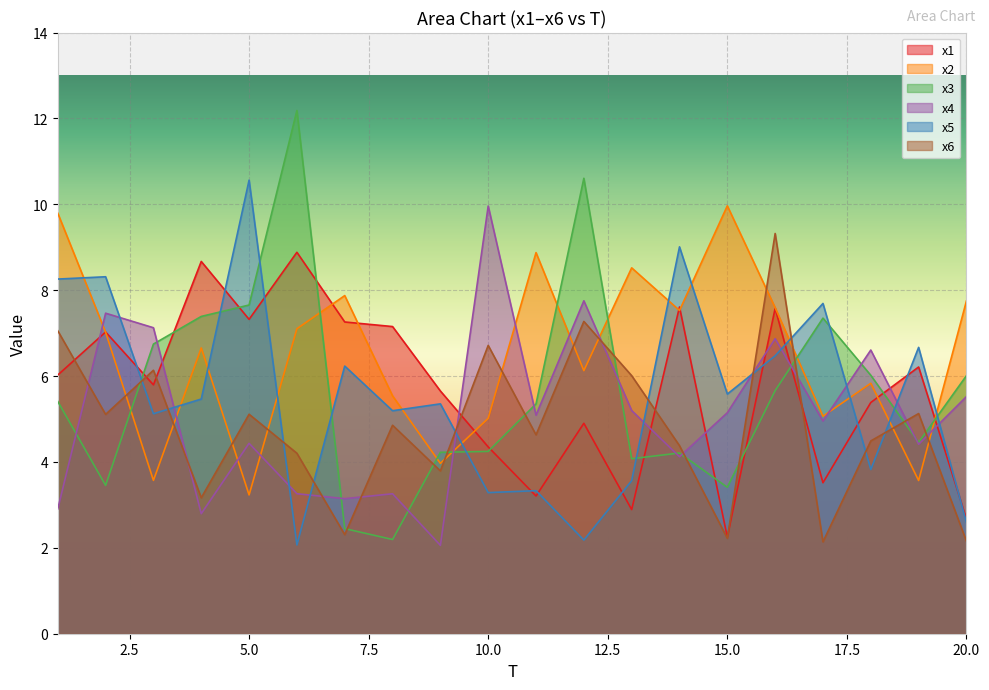

List the labels in order of x3 value, largest first.

6, 12, 5, 4, 17, 3, 18, 20, 16, 1, 11, 19, 10, 9, 14, 13, 2, 15, 7, 8